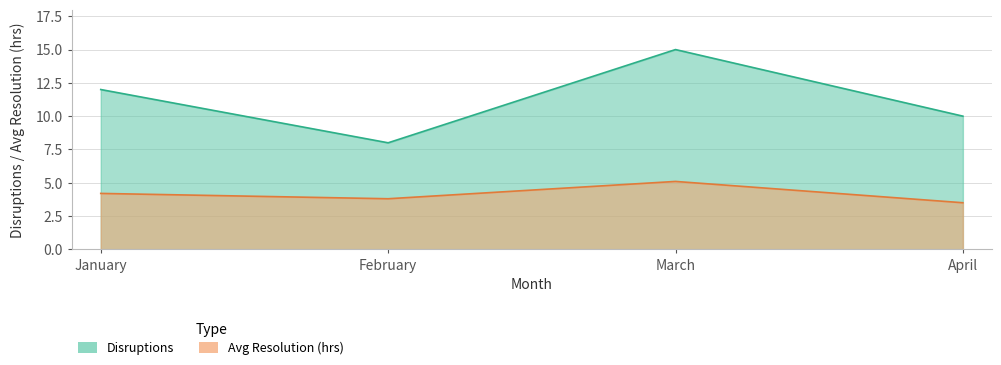

Which series has the largest total across all categories?

Disruptions